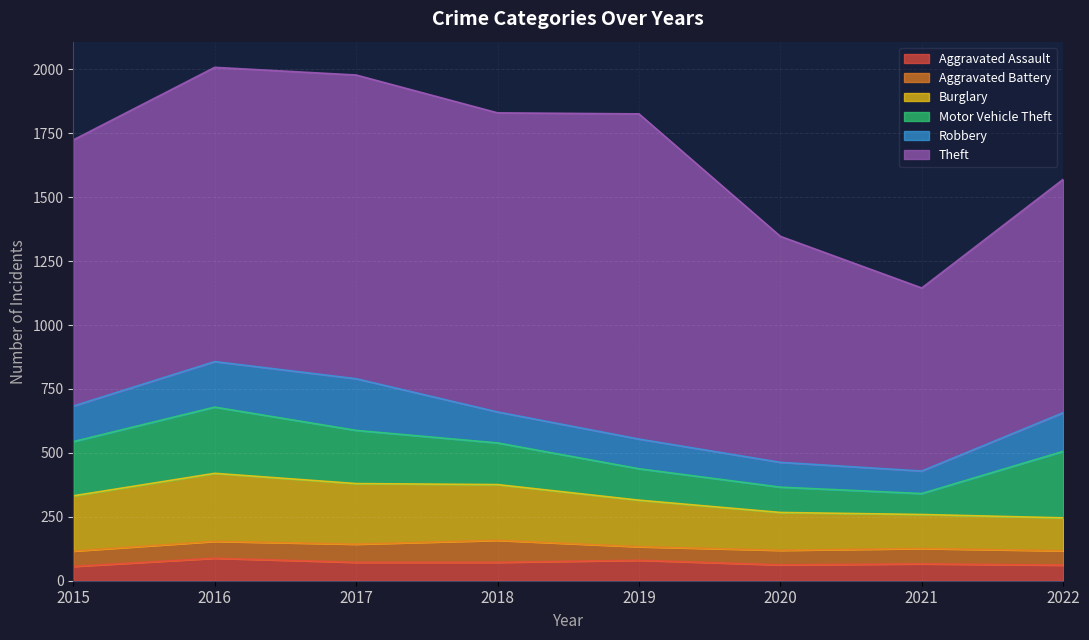

At how many categories does at least one series exceed 147?

8